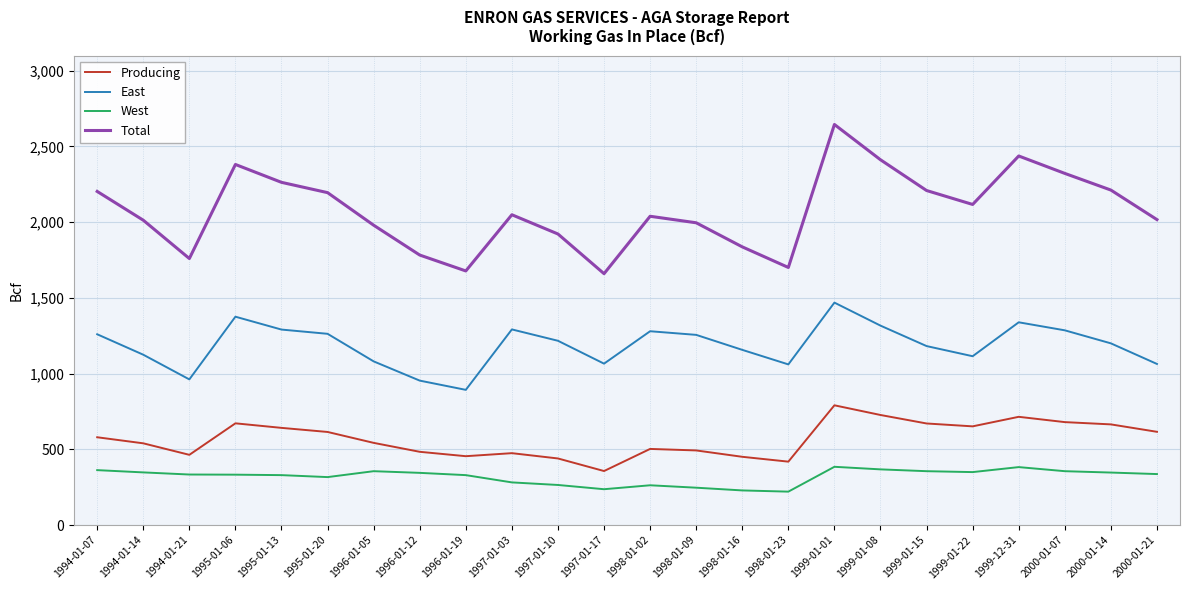

At how many categories does at least one series exceed 2550?

1